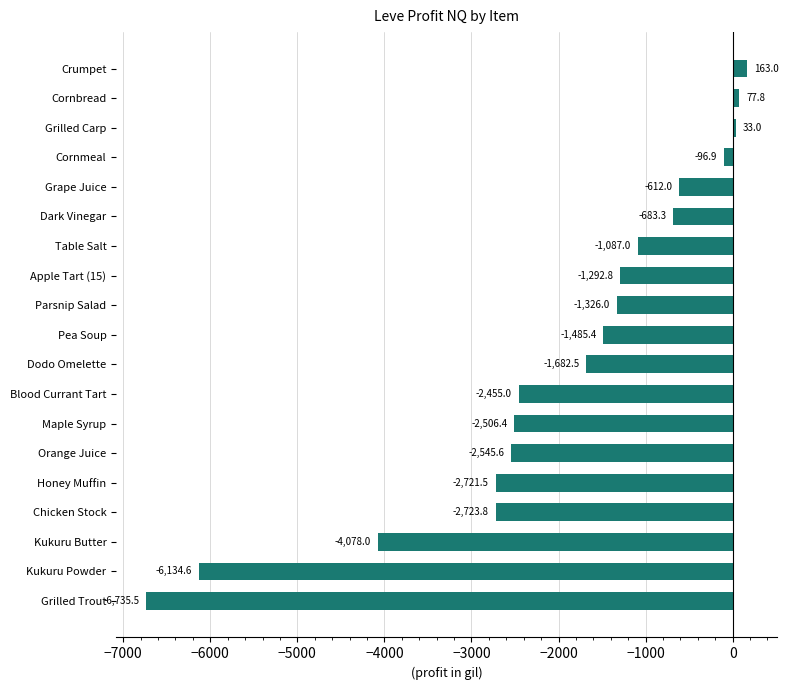

How many values are below -1485?

10